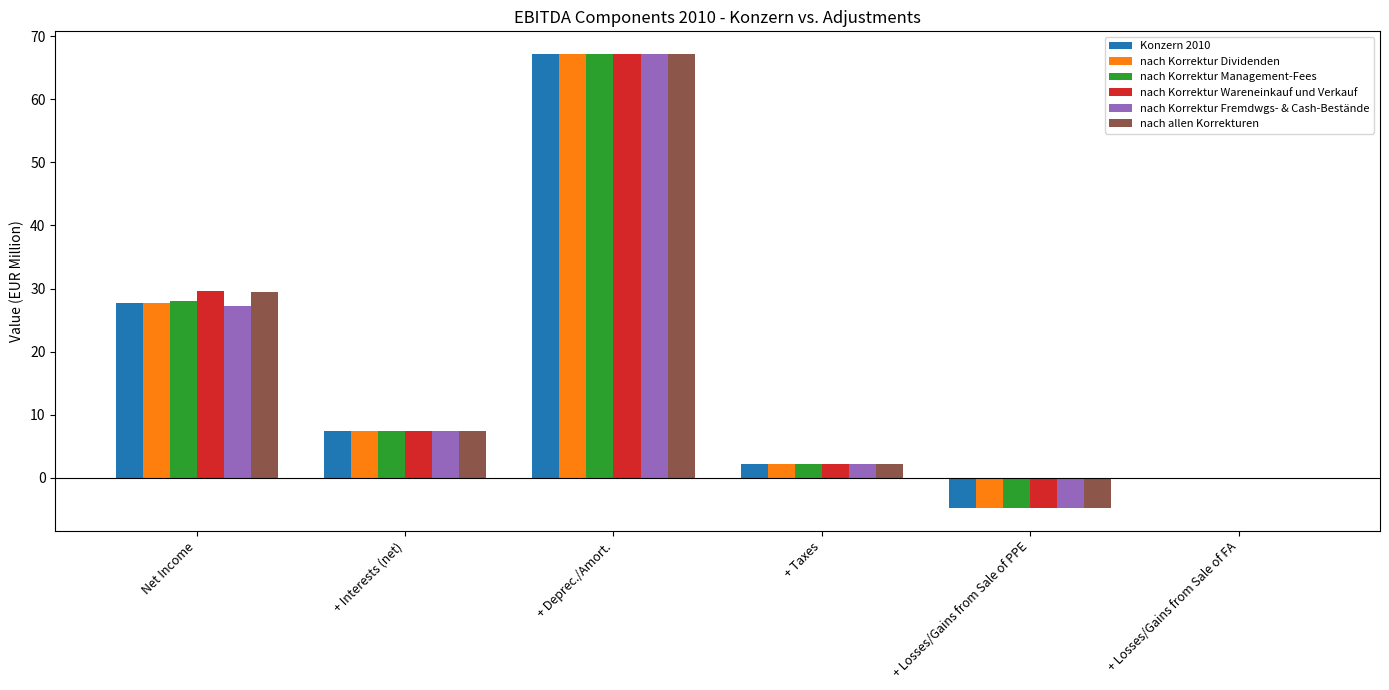

At which label does nach Korrektur Wareneinkauf und Verkauf reach its peak?

+ Deprec./Amort.